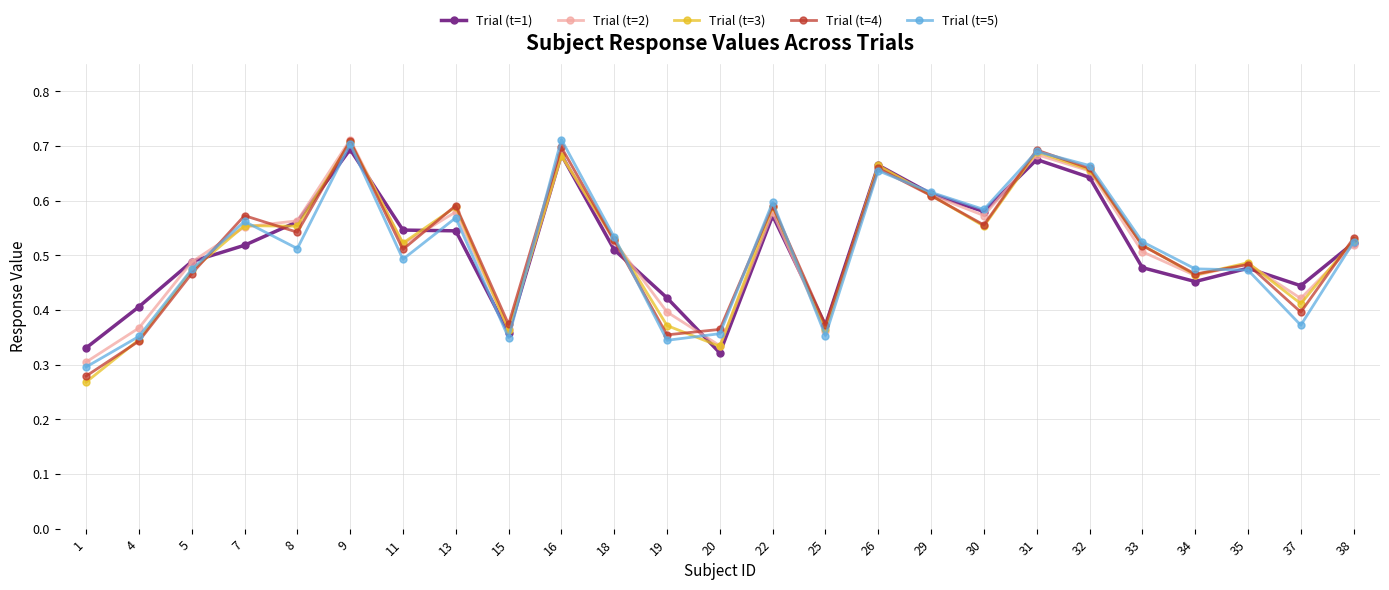

How many distinct data groups are displayed?

5